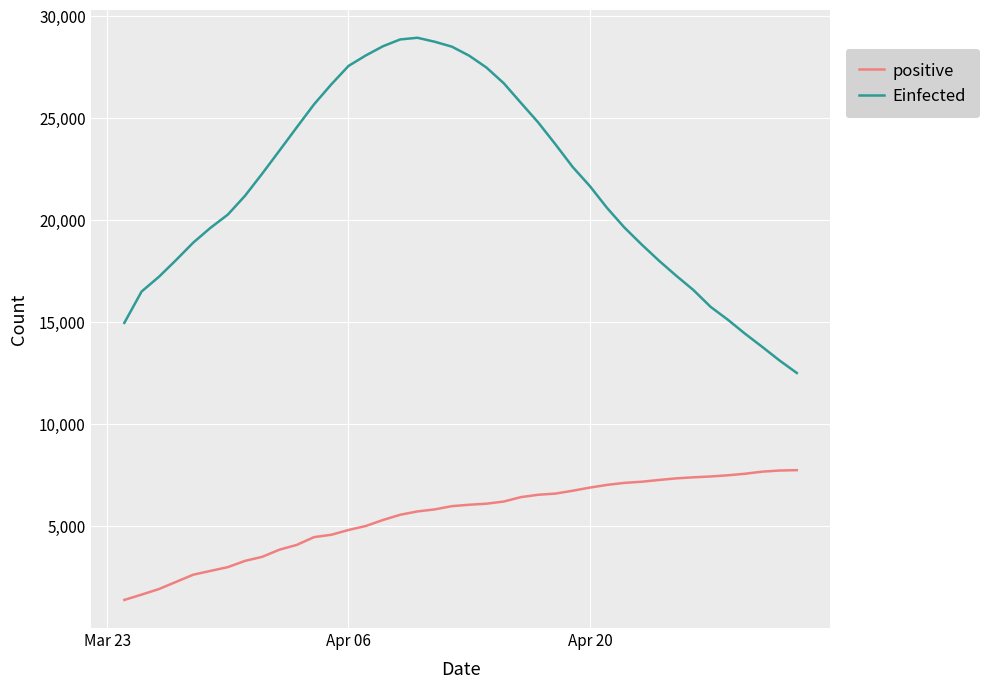

What is the difference between the maximum and minimum values in the Einfected series?

16431.0